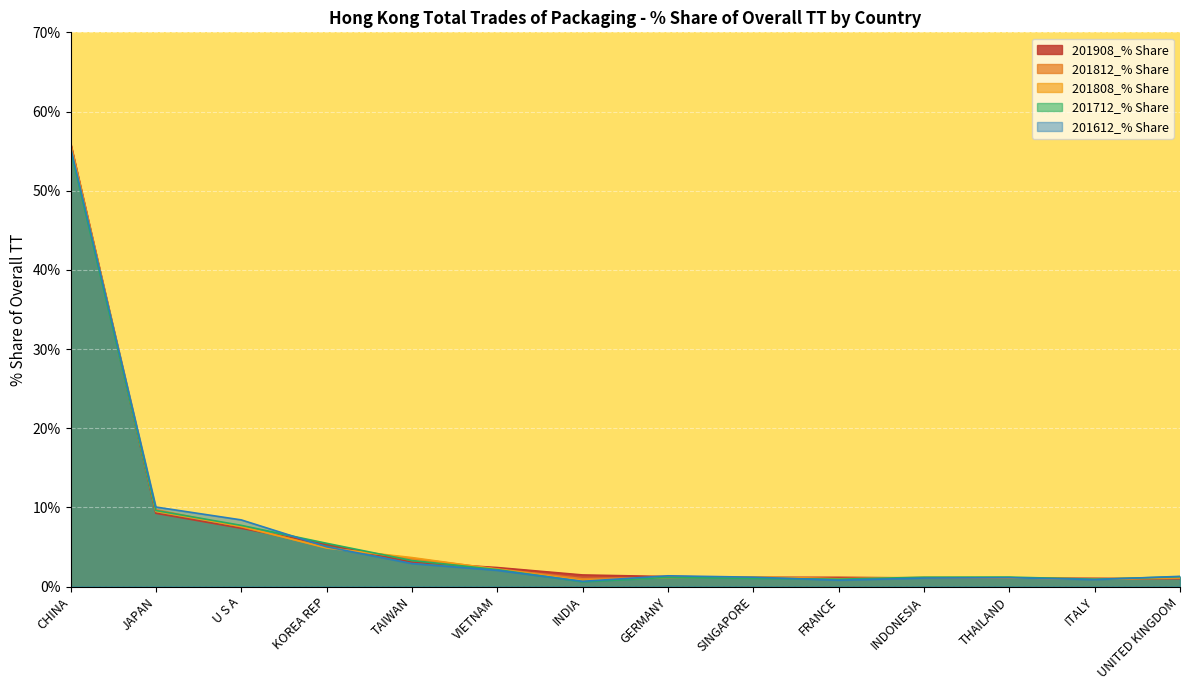

What position from the left is VIETNAM?

6